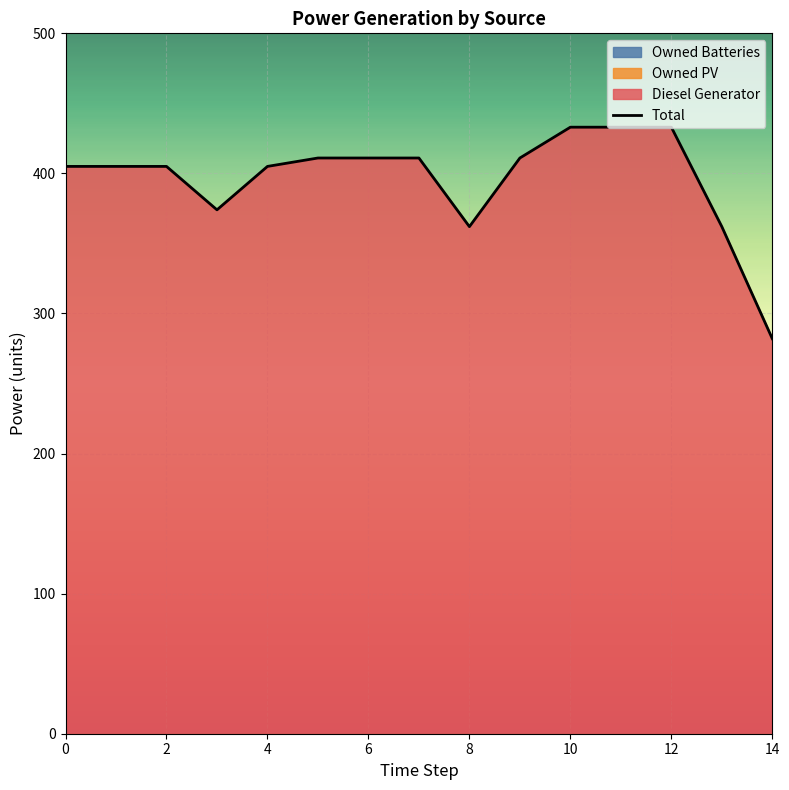

What is the maximum value for Total?

433